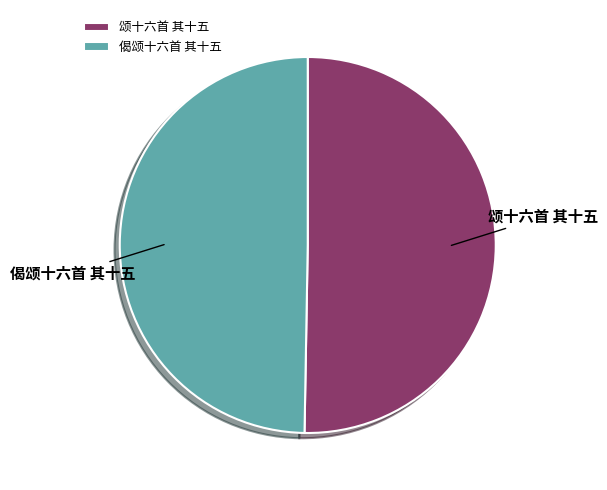

Rank the categories by value from highest to lowest.

颂十六首 其十五, 偈颂十六首 其十五